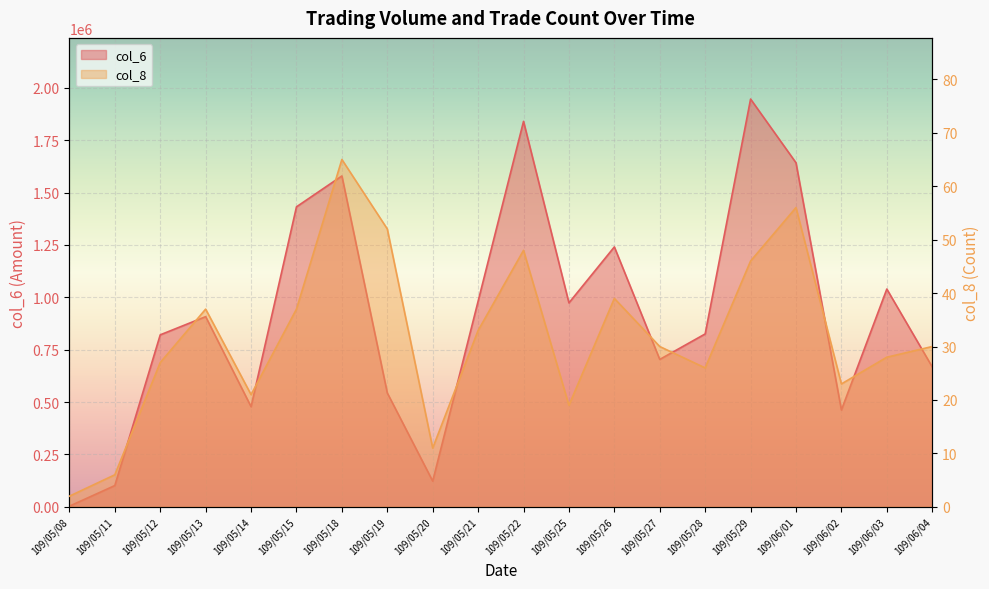

Is the value of col_6 at 109/06/04 greater than the value of col_8 at 109/05/20?

Yes